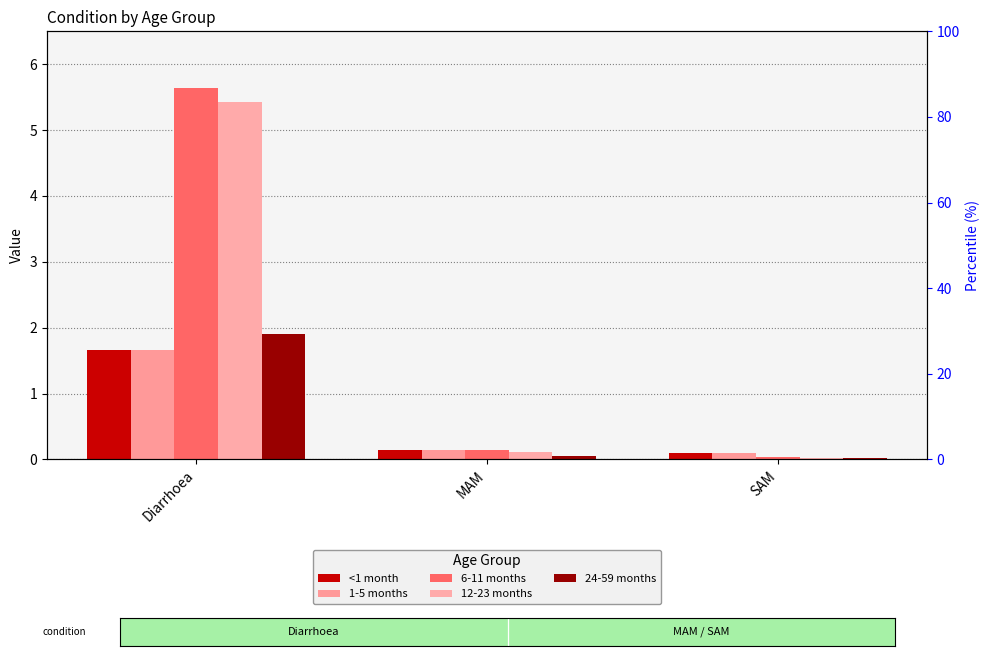

How many groups of bars are there?

3